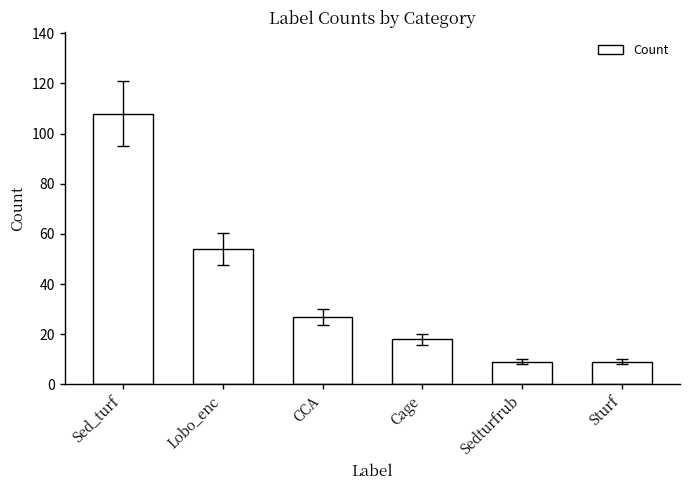

What is the sum of the values at Sedturfrub and Sturf?

18